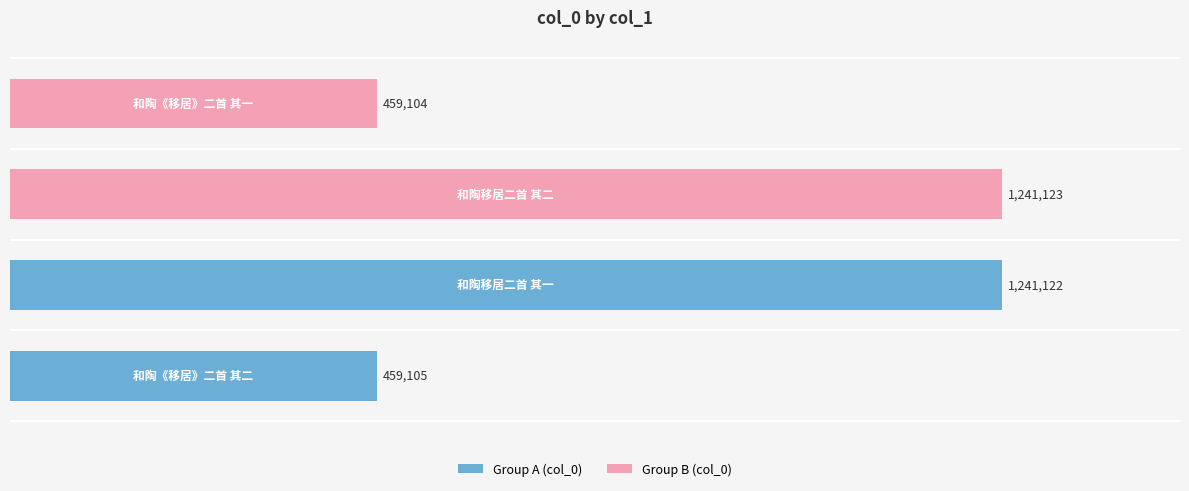

Are the bars horizontal?

Yes